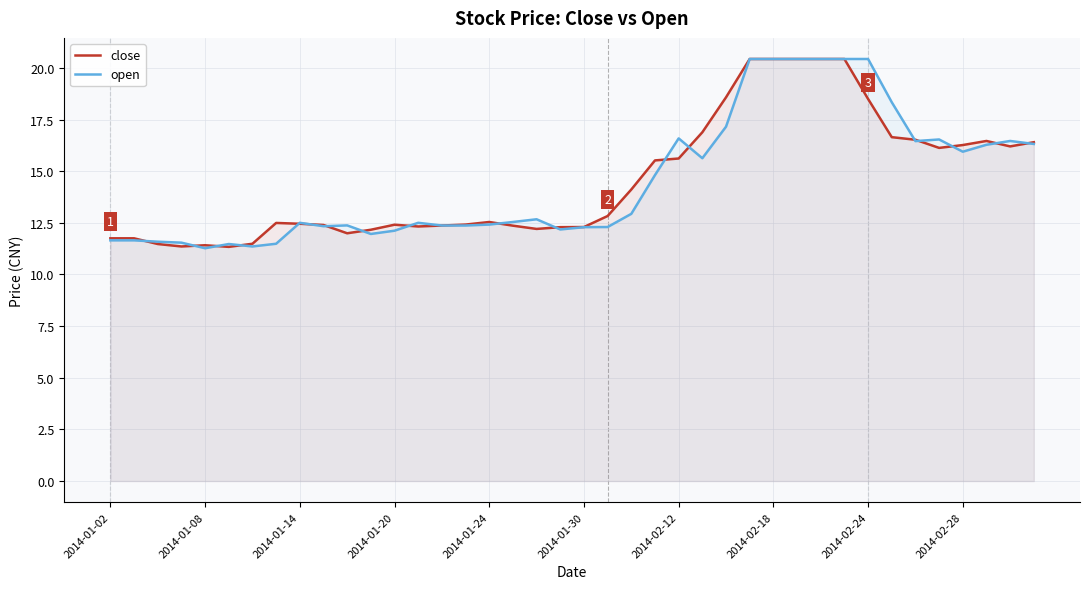

Is the value of close at 2014-01-20 greater than the value of open at 2014-01-20?

Yes